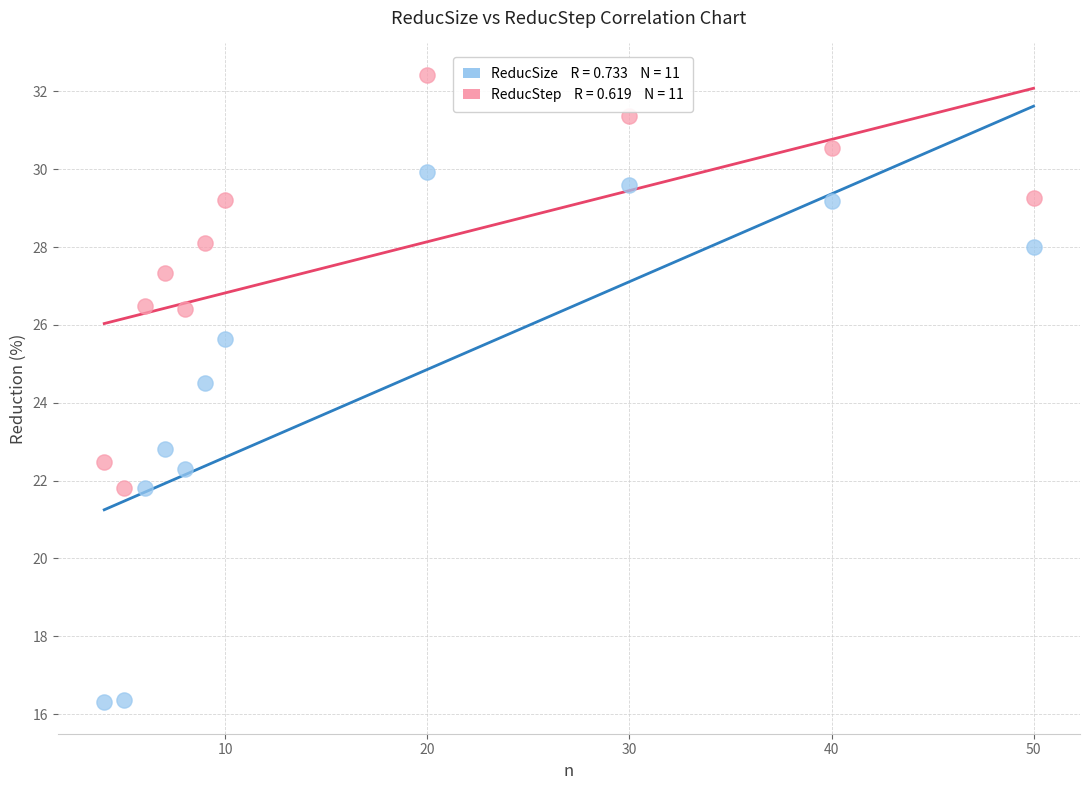

Across all data points, what is the range of X values (max minus min)?

46.0